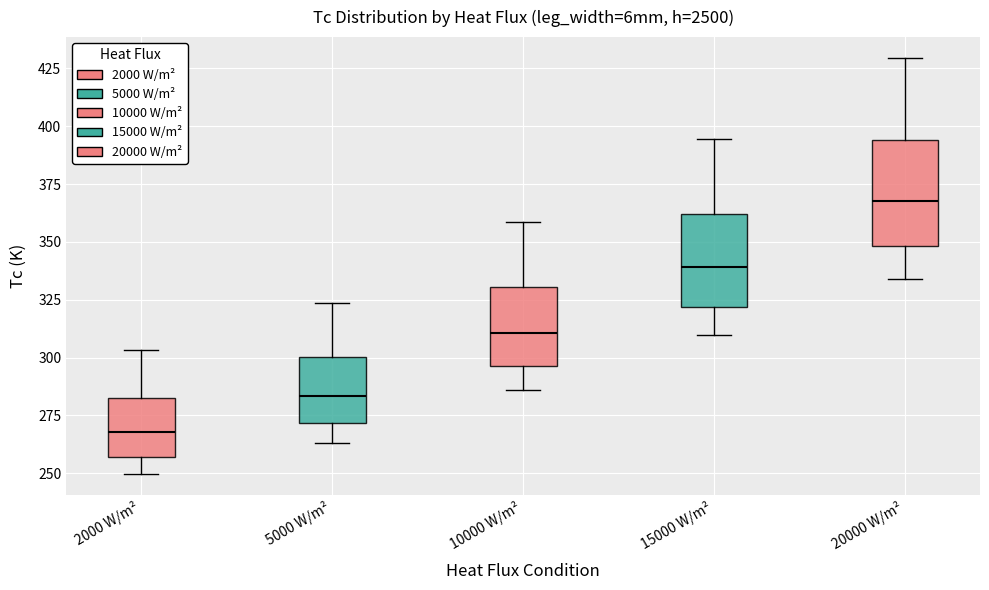

Where is the upper edge of the box for 10000 W/m² on the y-axis? The values are not printed on the chart, so give them approximately, as read against the axis.

330